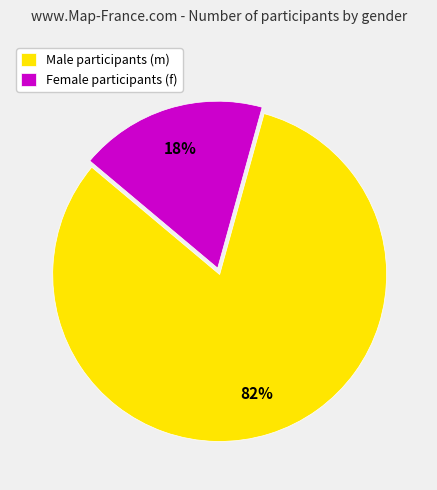

Which slice is the smallest?

Female participants (f)